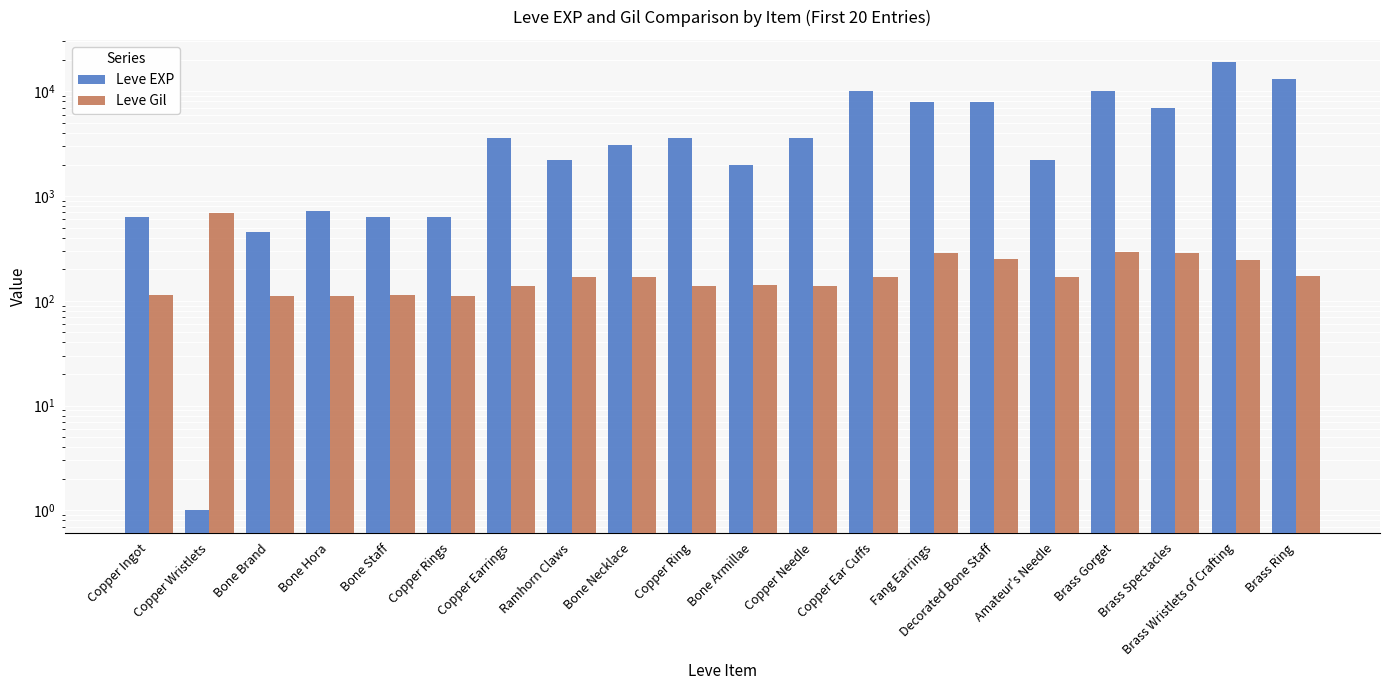

Reading left to right, list all the values displayed in this chart.

Leve EXP: Copper Ingot=630	Copper Wristlets=1	Bone Brand=450	Bone Hora=720	Bone Staff=630	Copper Rings=630	Copper Earrings=3600	Ramhorn Claws=2230	Bone Necklace=3040	Copper Ring=3600	Bone Armillae=1980	Copper Needle=3600	Copper Ear Cuffs=9990	Fang Earrings=7880	Decorated Bone Staff=7880	Amateur's Needle=2230	Brass Gorget=9990	Brass Spectacles=6880	Brass Wristlets of Crafting=18910	Brass Ring=13040
Leve Gil: Copper Ingot=113	Copper Wristlets=690	Bone Brand=112	Bone Hora=112	Bone Staff=113	Copper Rings=112	Copper Earrings=139	Ramhorn Claws=170	Bone Necklace=169	Copper Ring=139	Bone Armillae=140	Copper Needle=139	Copper Ear Cuffs=168	Fang Earrings=288	Decorated Bone Staff=250	Amateur's Needle=168	Brass Gorget=293	Brass Spectacles=288	Brass Wristlets of Crafting=245	Brass Ring=173